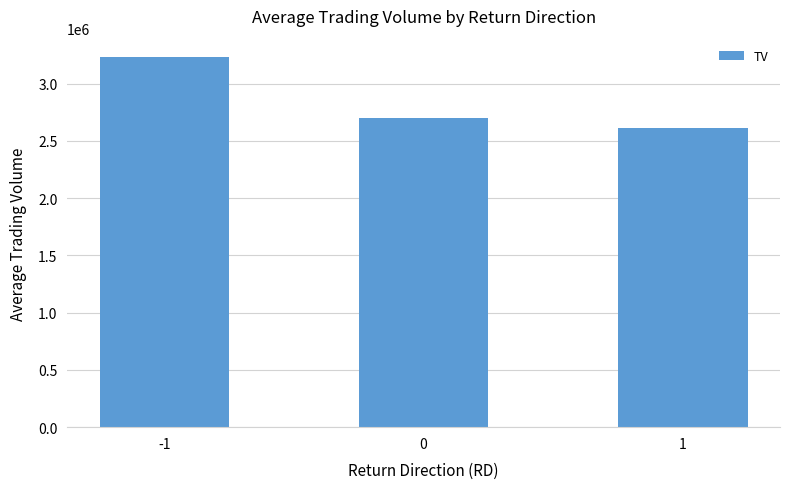

At which label does the data first exceed 2702111?

-1